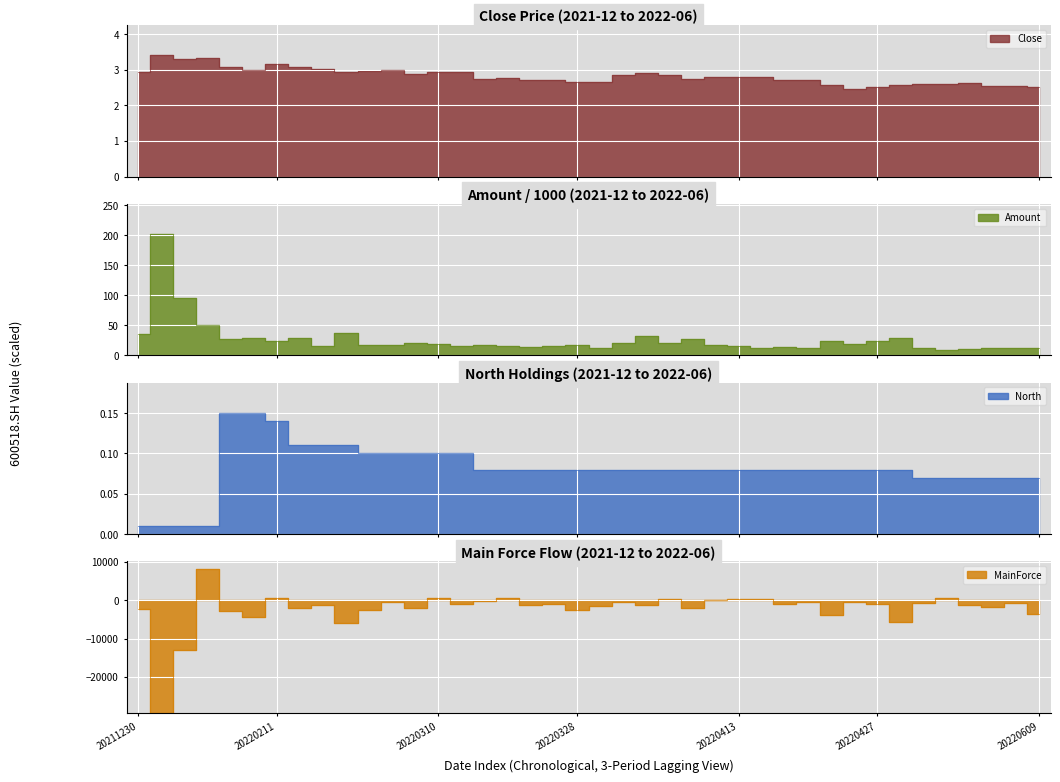

Which series has the largest total across all categories?

Amount